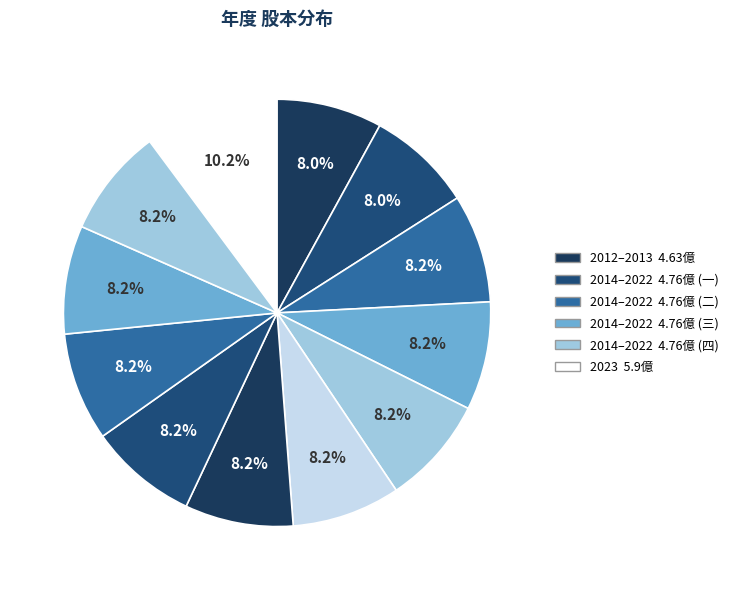

How many segments does this pie chart have?

12